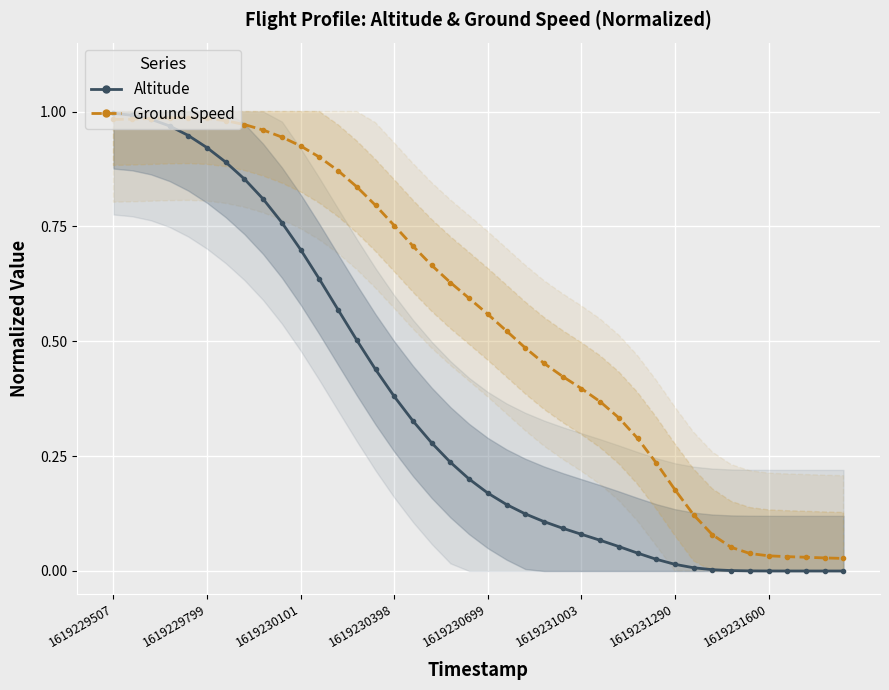

The Altitude series shows 1.5 at 1619229799. True or false?

False